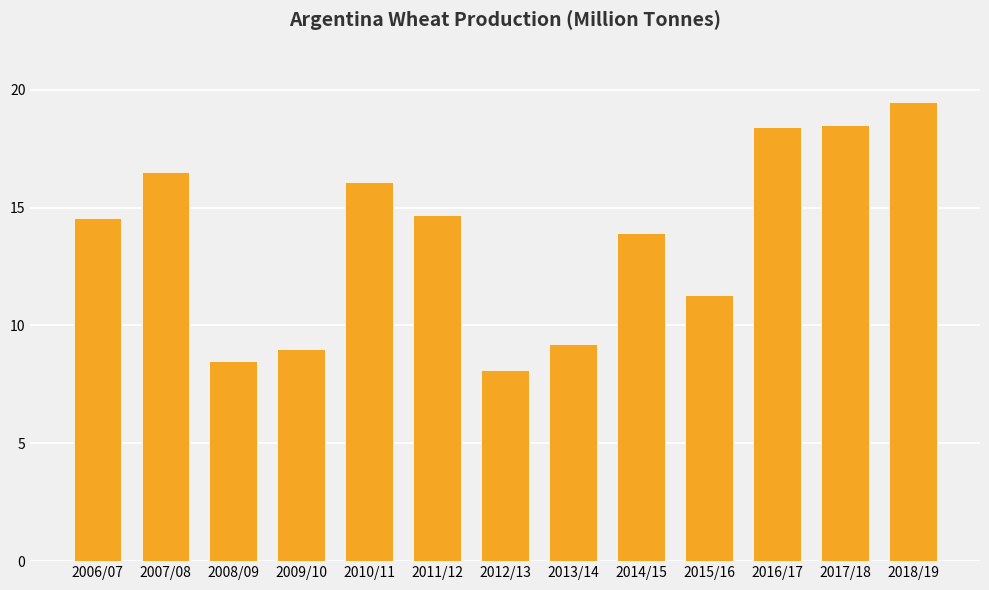

What position from the right is 2010/11?

9